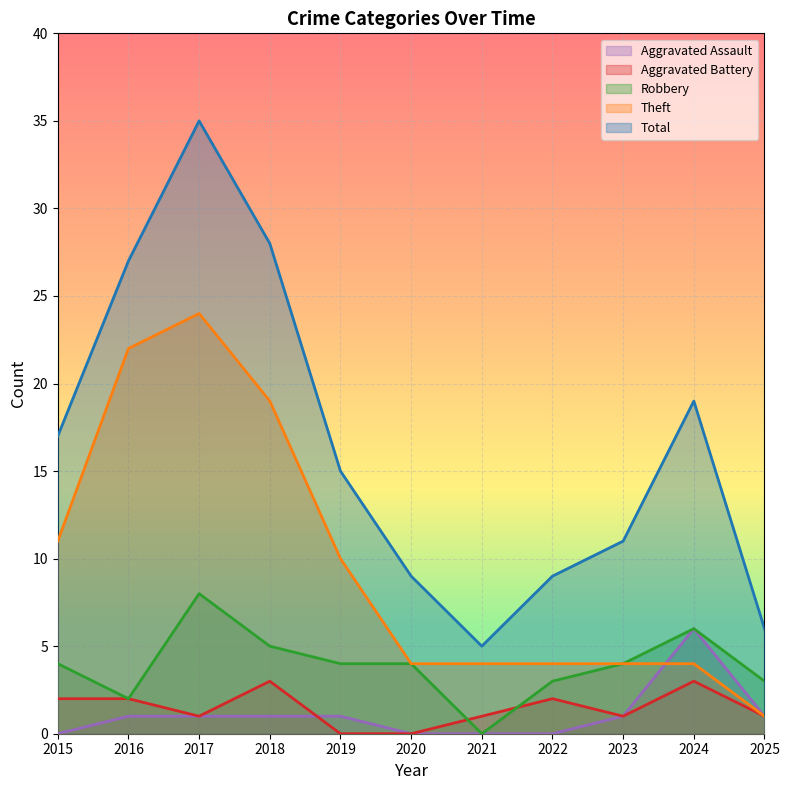

What is the total value across all series at 2018?

56